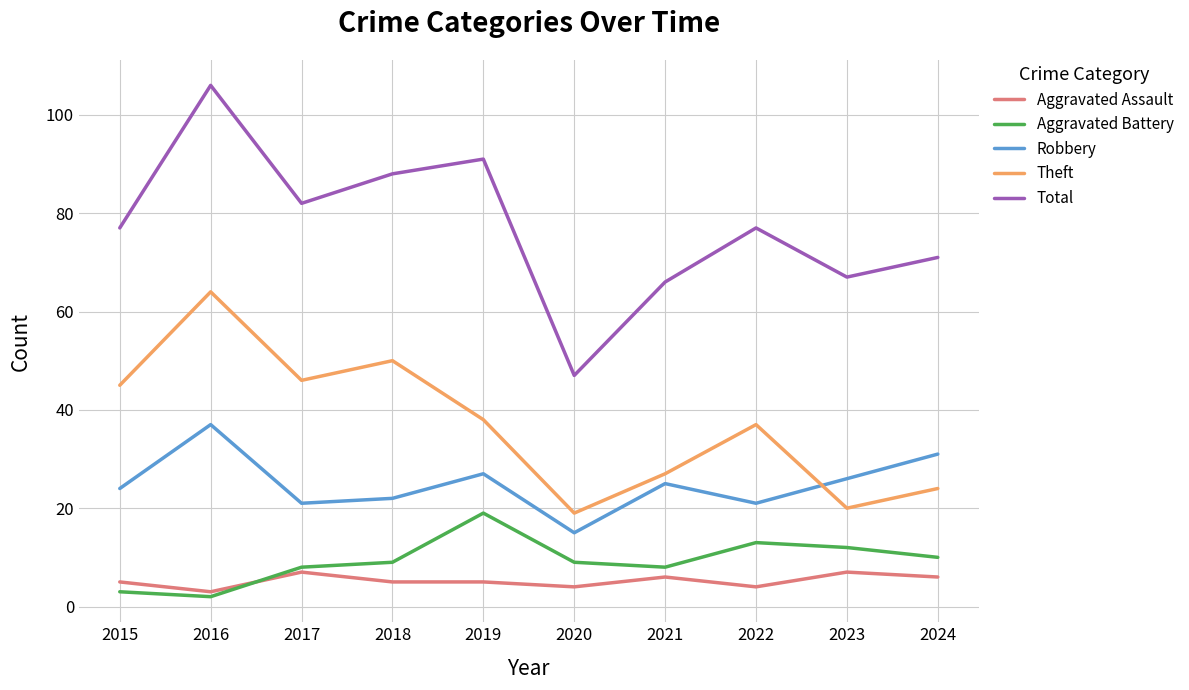

The value of Aggravated Battery at 2017 is 3. True or false?

False